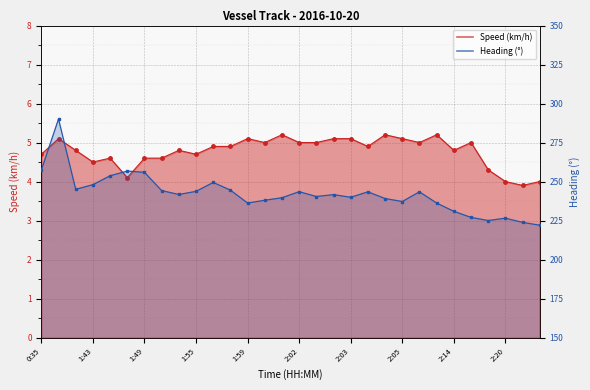

True or false: Heading and Speed (km/h) intersect in this chart.

False